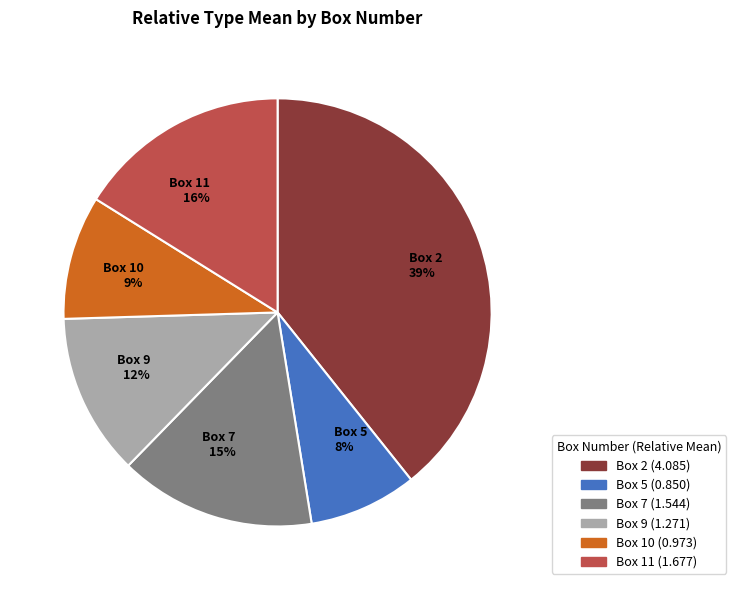

Combined, do Box 11 16% and Box 5 8% account for over 50%?

No